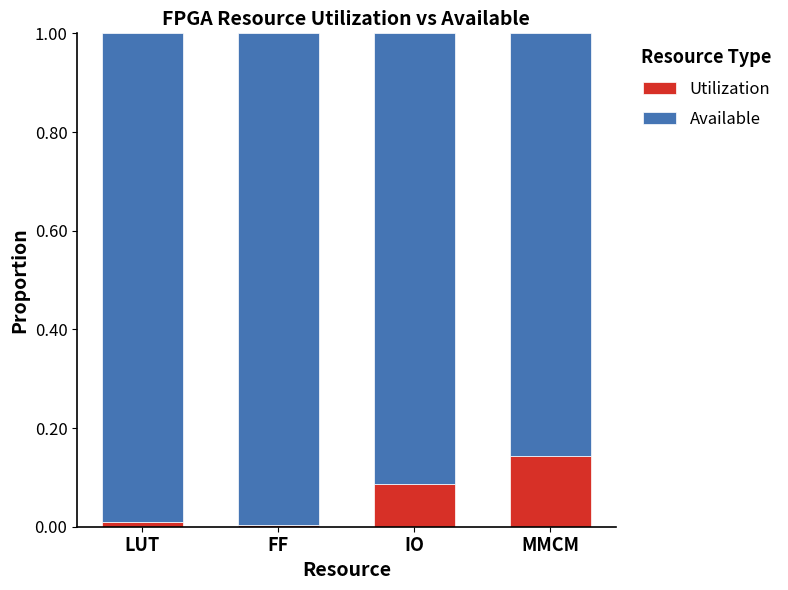

What is the sum of all Utilization values?

0.2